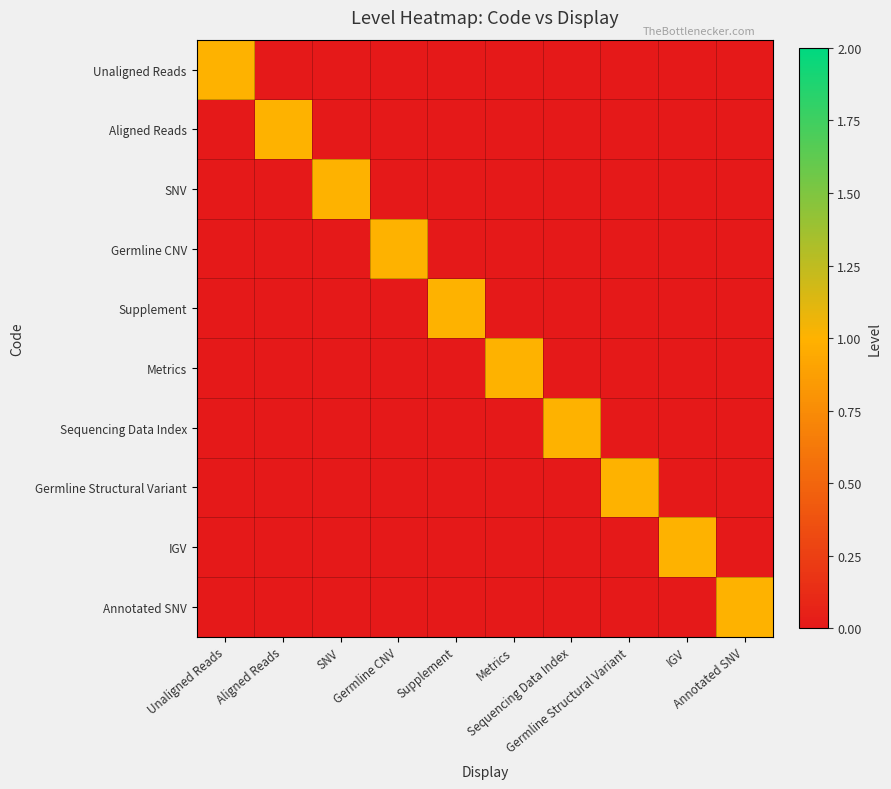

What is the total value across all series at Sequencing Data Index?

1